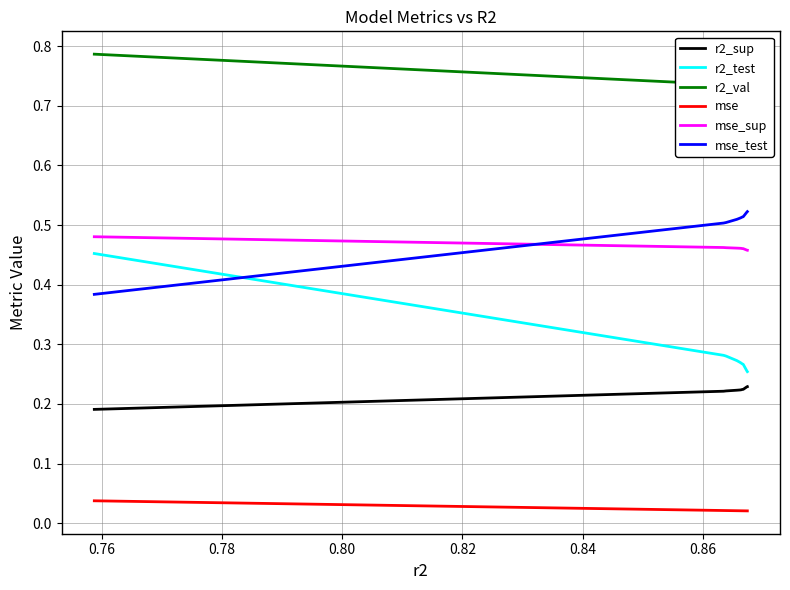

What is the spread (max minus min) of values at 0.82?

0.7